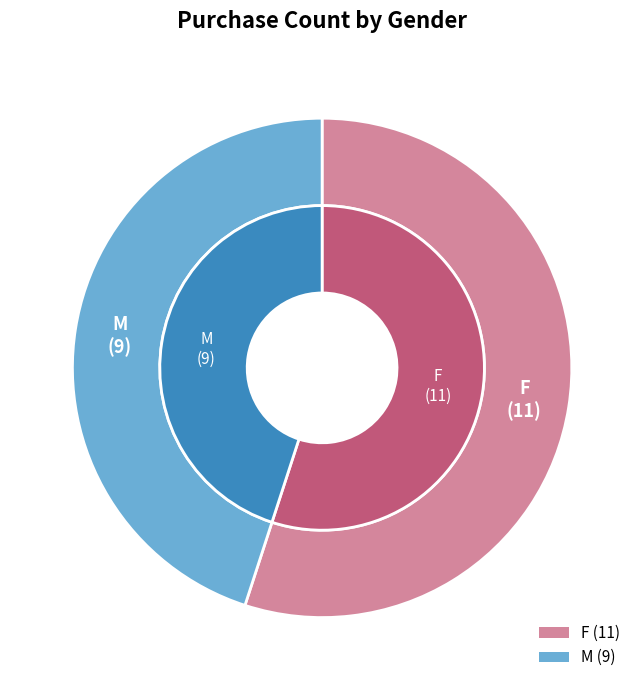

To the nearest percent, what portion does M represent?

45%